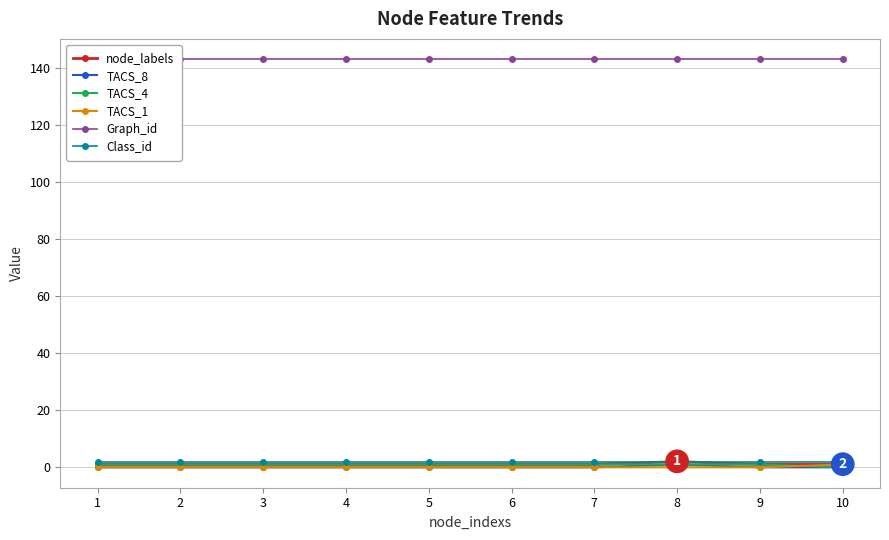

At 1, list the series in order from smallest to largest.

TACS_8, TACS_1, node_labels, TACS_4, Class_id, Graph_id